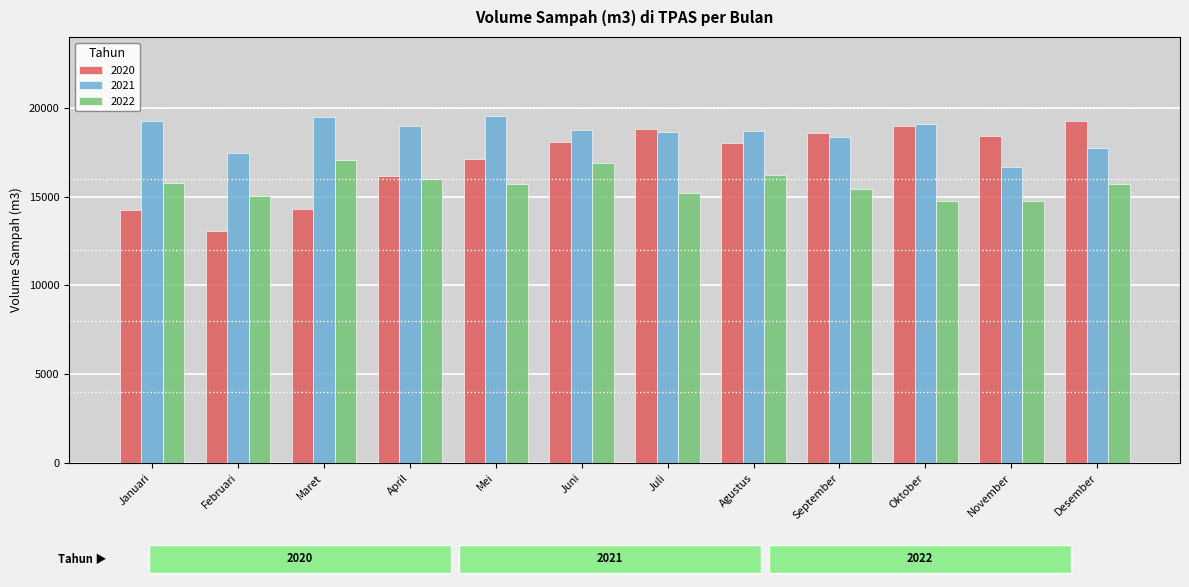

What is the difference between the maximum and minimum values in the 2021 series?

2904